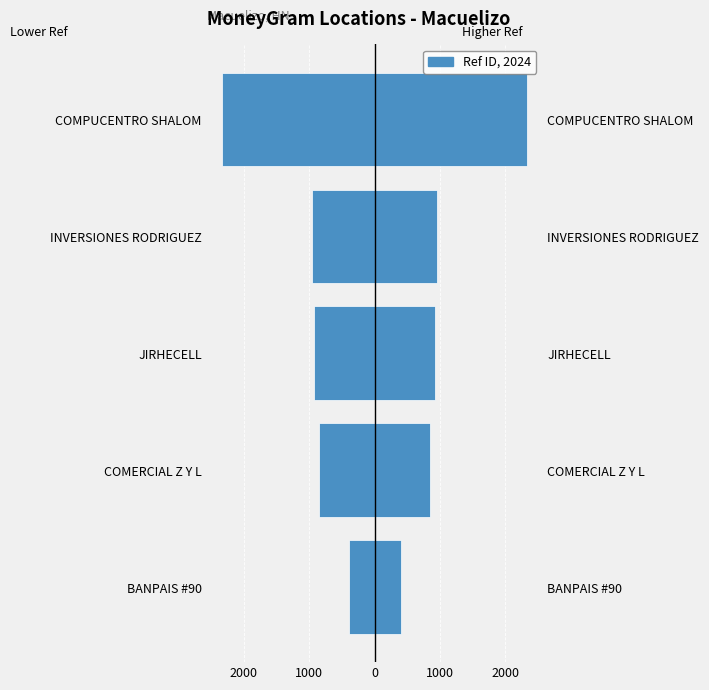

Between COMPUCENTRO SHALOM and COMERCIAL Z Y L, which is larger?

COMPUCENTRO SHALOM